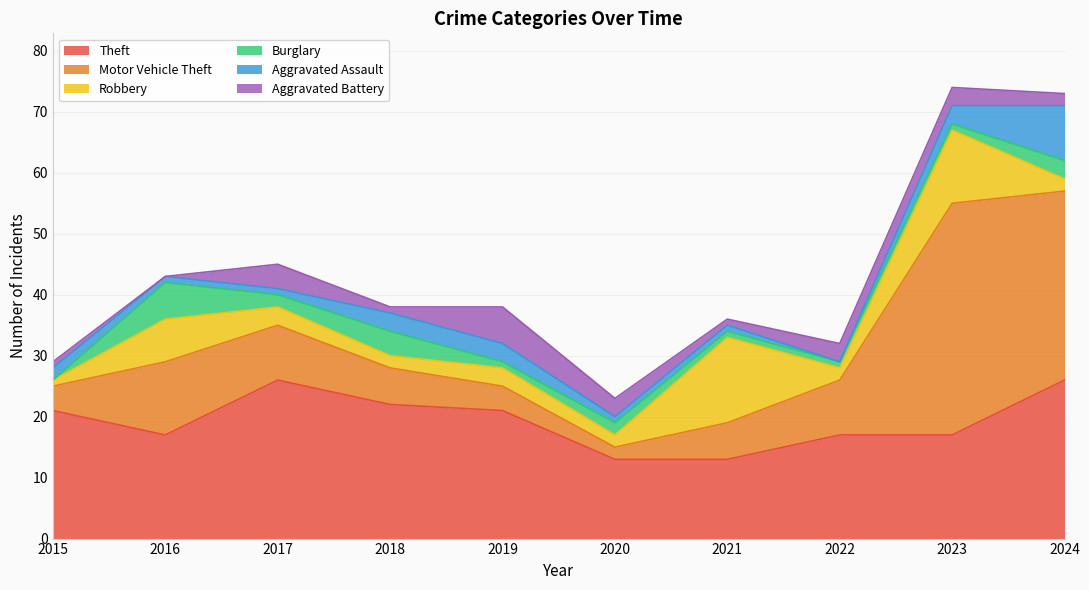

What are all the series names shown in the legend?

Theft, Motor Vehicle Theft, Robbery, Burglary, Aggravated Assault, Aggravated Battery